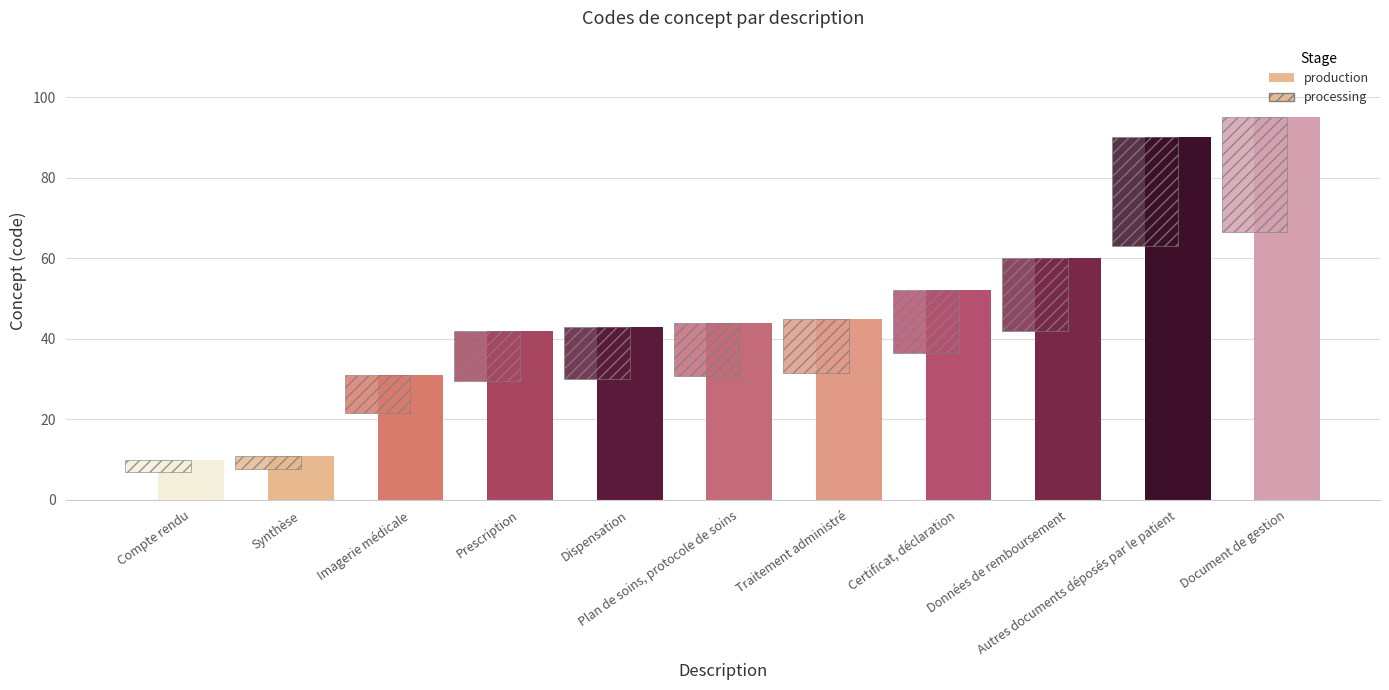

What is the difference between the values at Imagerie médicale and Document de gestion?

64